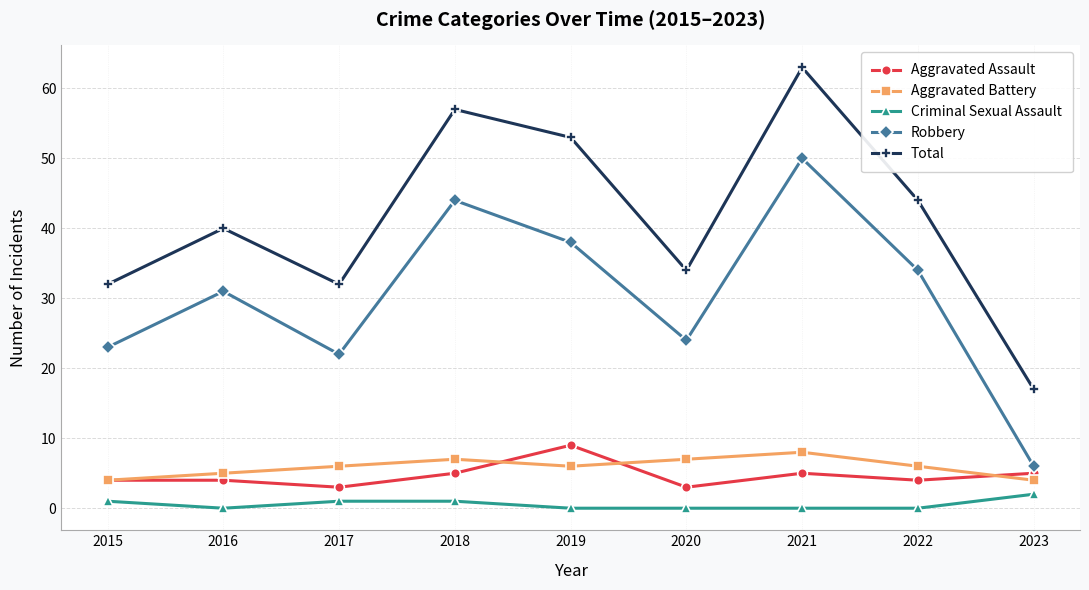

True or false: Total has a value of 12 at 2020.

False